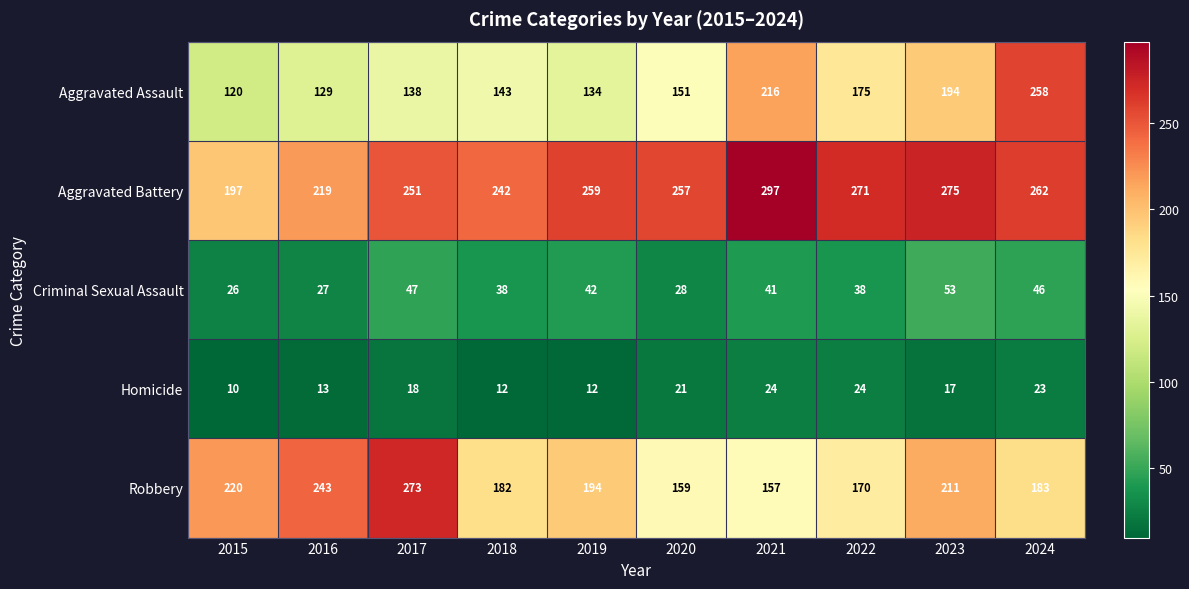

What is the lowest value of the Aggravated Battery series?

197